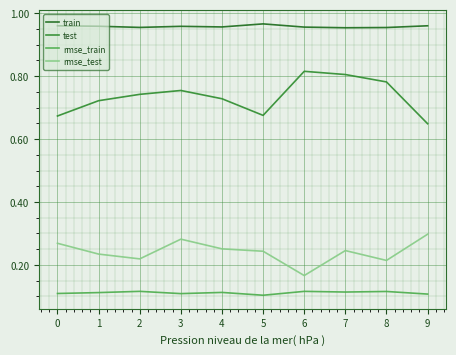

What is the spread (max minus min) of values at 5?

0.9